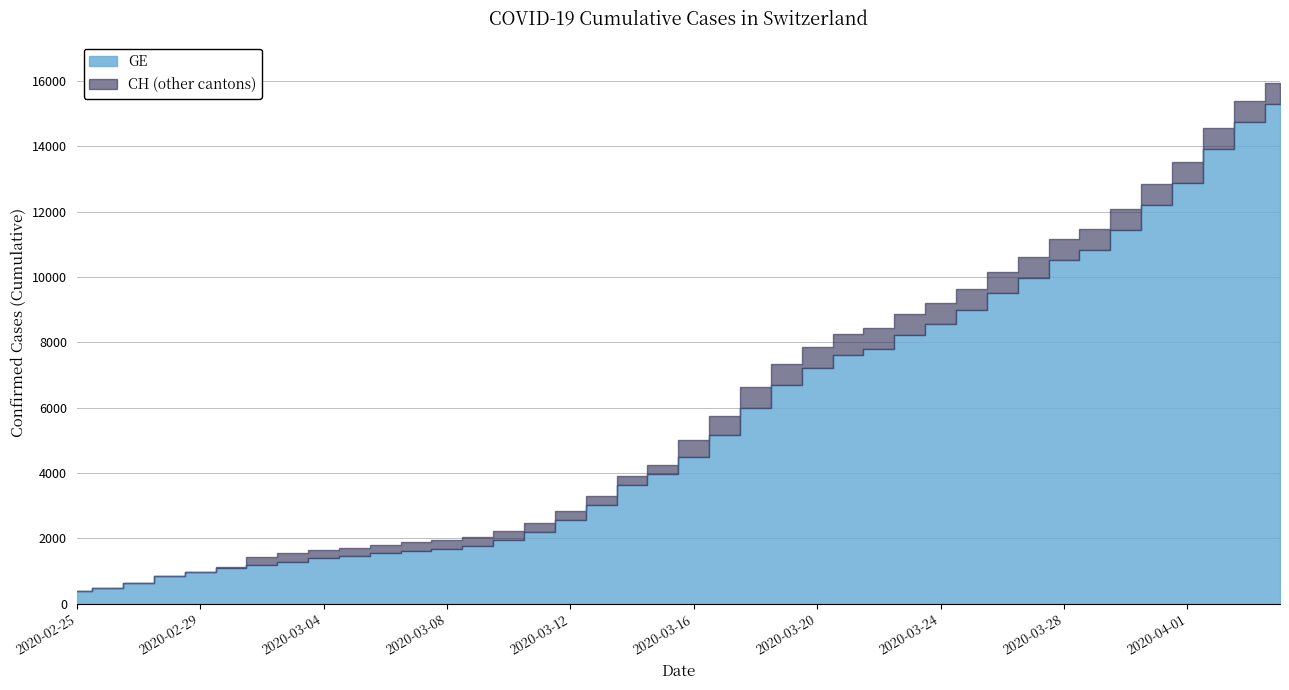

Reading left to right, list all the values displayed in this chart.

GE: 2020-02-25=375	2020-02-26=479	2020-02-27=630	2020-02-28=840	2020-02-29=981	2020-03-01=1083	2020-03-02=1171	2020-03-03=1278	2020-03-04=1384	2020-03-05=1447	2020-03-06=1538	2020-03-07=1614	2020-03-08=1681	2020-03-09=1780	2020-03-10=1955	2020-03-11=2201	2020-03-12=2574	2020-03-13=3010	2020-03-14=3627	2020-03-15=3978	2020-03-16=4485	2020-03-17=5174	2020-03-18=6002	2020-03-19=6681	2020-03-20=7205	2020-03-21=7607	2020-03-22=7807	2020-03-23=8213	2020-03-24=8554	2020-03-25=9000	2020-03-26=9520	2020-03-27=9971	2020-03-28=10533	2020-03-29=10825	2020-03-30=11444	2020-03-31=12210	2020-04-01=12863	2020-04-02=13919	2020-04-03=14733	2020-04-04=15284
CH: 2020-02-25=375	2020-02-26=479	2020-02-27=630	2020-02-28=840	2020-02-29=981	2020-03-01=1113	2020-03-02=1436	2020-03-03=1544	2020-03-04=1652	2020-03-05=1715	2020-03-06=1809	2020-03-07=1885	2020-03-08=1952	2020-03-09=2051	2020-03-10=2226	2020-03-11=2472	2020-03-12=2845	2020-03-13=3291	2020-03-14=3908	2020-03-15=4259	2020-03-16=5012	2020-03-17=5731	2020-03-18=6644	2020-03-19=7323	2020-03-20=7847	2020-03-21=8249	2020-03-22=8449	2020-03-23=8855	2020-03-24=9196	2020-03-25=9642	2020-03-26=10162	2020-03-27=10613	2020-03-28=11175	2020-03-29=11467	2020-03-30=12086	2020-03-31=12852	2020-04-01=13505	2020-04-02=14561	2020-04-03=15375	2020-04-04=15926